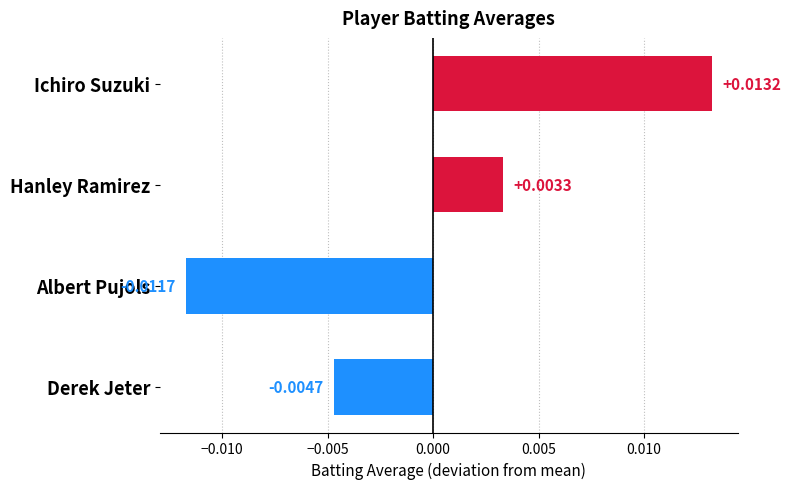

Rank the categories by value from highest to lowest.

Ichiro Suzuki, Hanley Ramirez, Derek Jeter, Albert Pujols